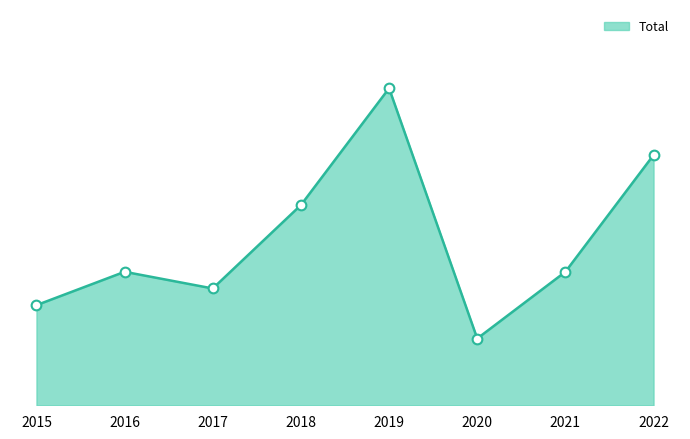

Which has a higher value, 2020 or 2019?

2019